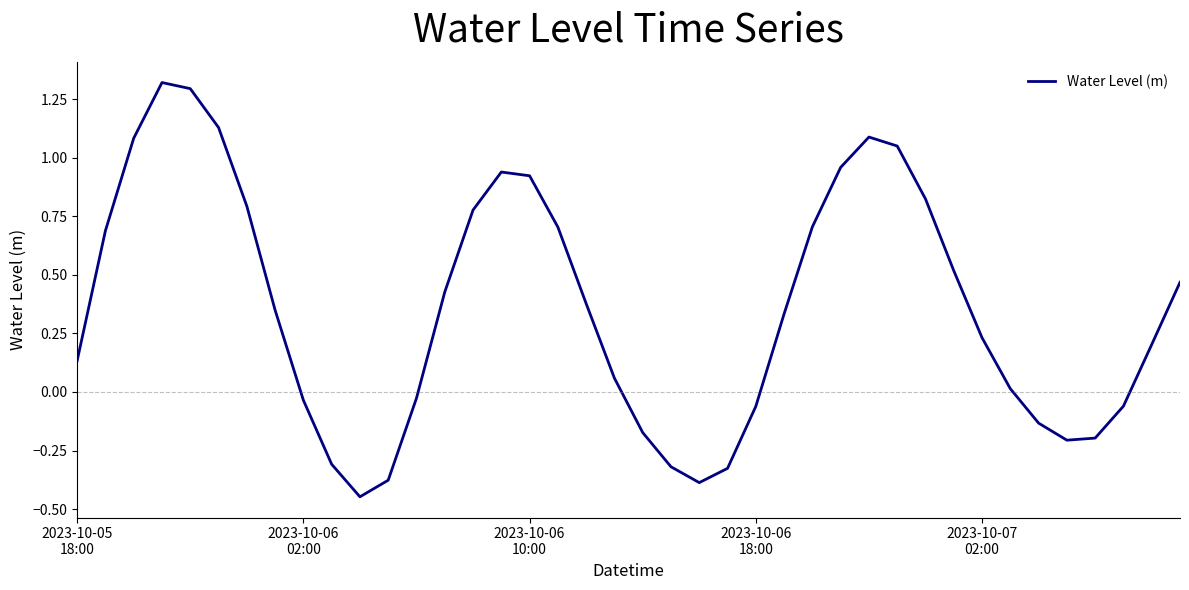

What is the difference between the maximum and minimum values?

1.8